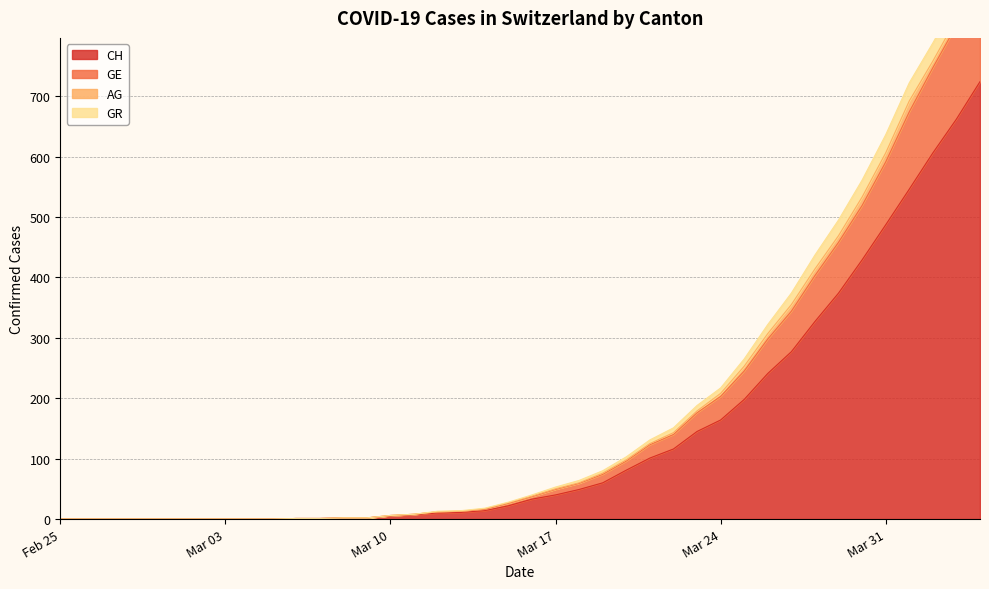

At how many categories does at least one series exceed 160?

13